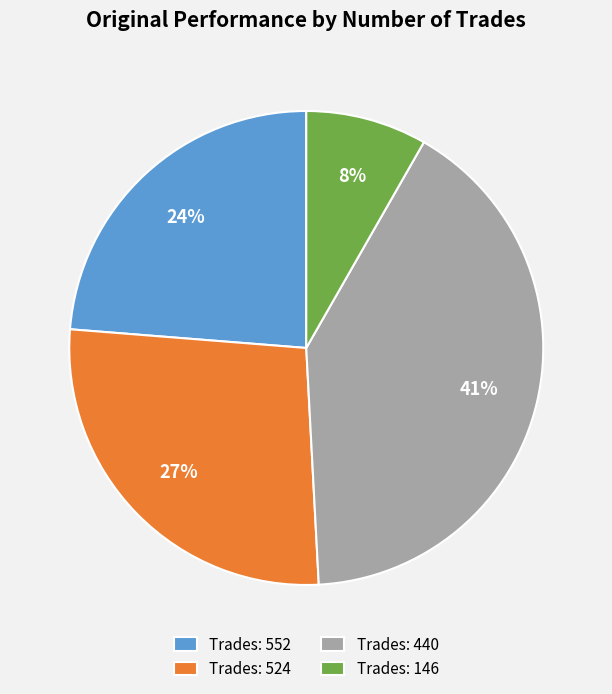

Is it true that Trades: 440 is 30% of the pie?

False